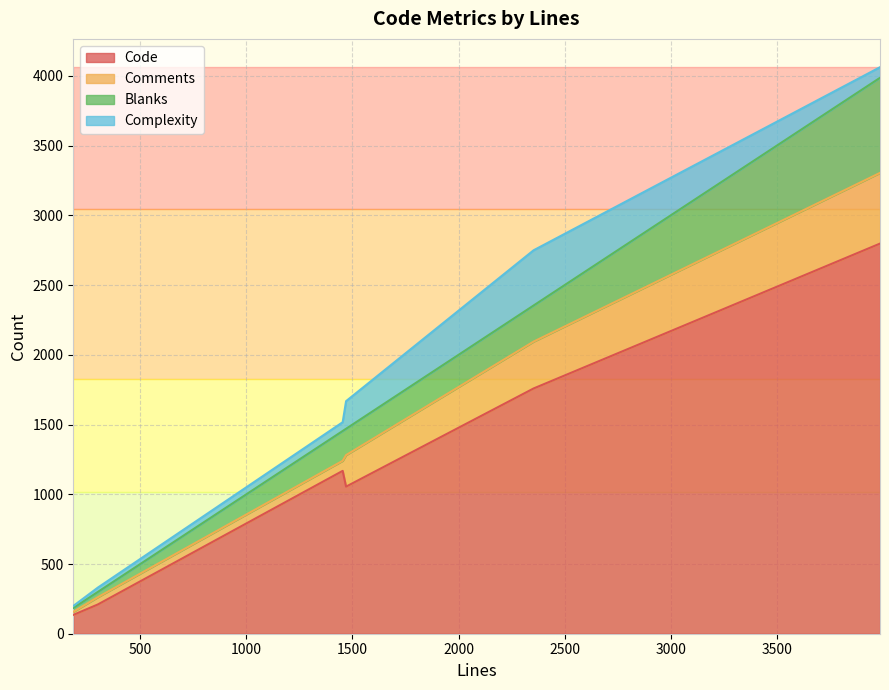

What is the smallest value displayed?

15